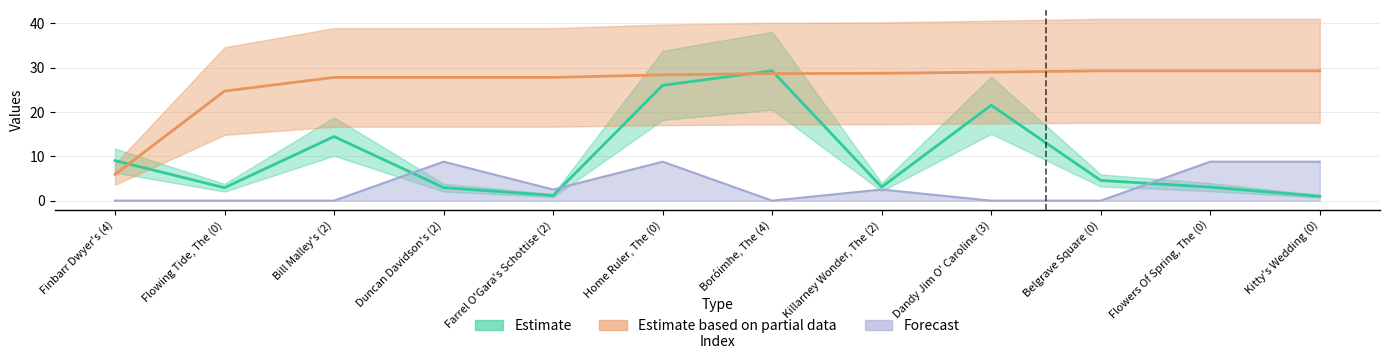

The value of Forecast at Farrel O'Gara's Schottise (2) is 2.5. True or false?

True